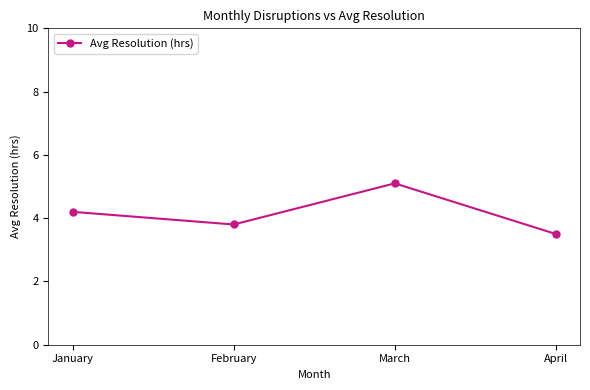

Reading left to right, list all the values displayed in this chart.

4.2	3.8	5.1	3.5